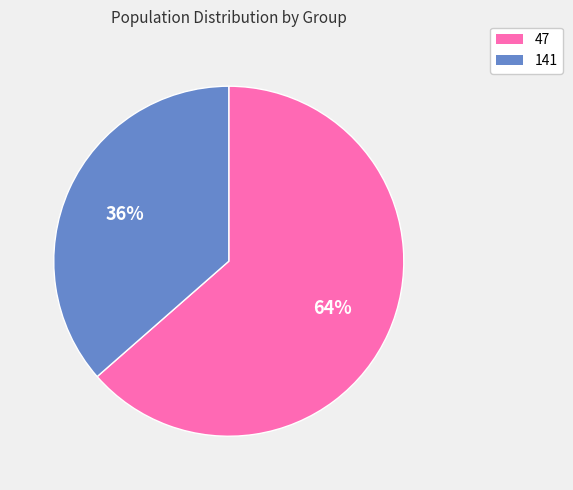

How many slices are in this pie chart?

2